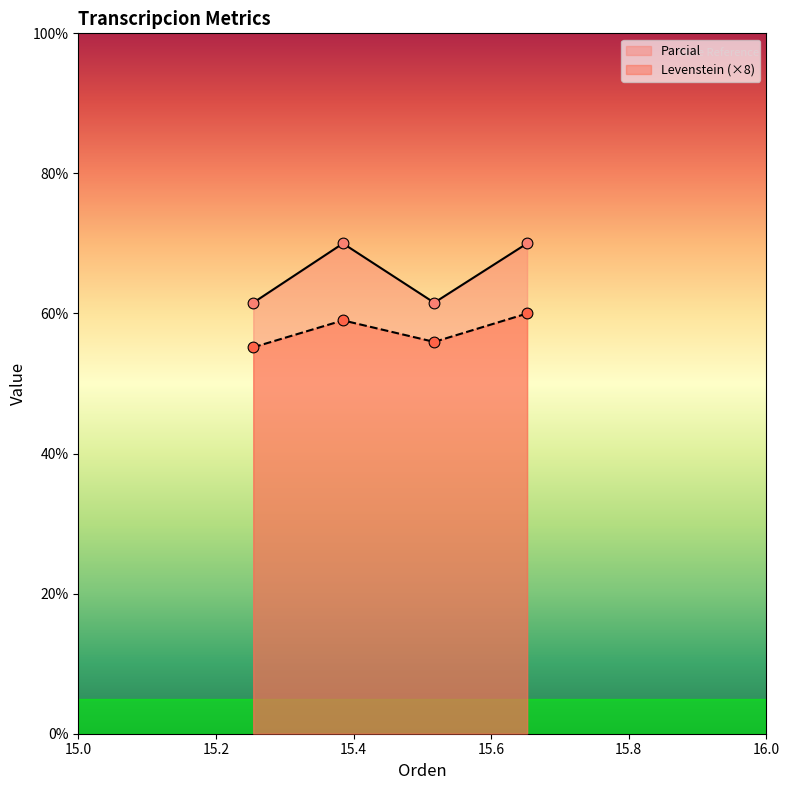

Which series contains the lowest Y value?

Levenstein